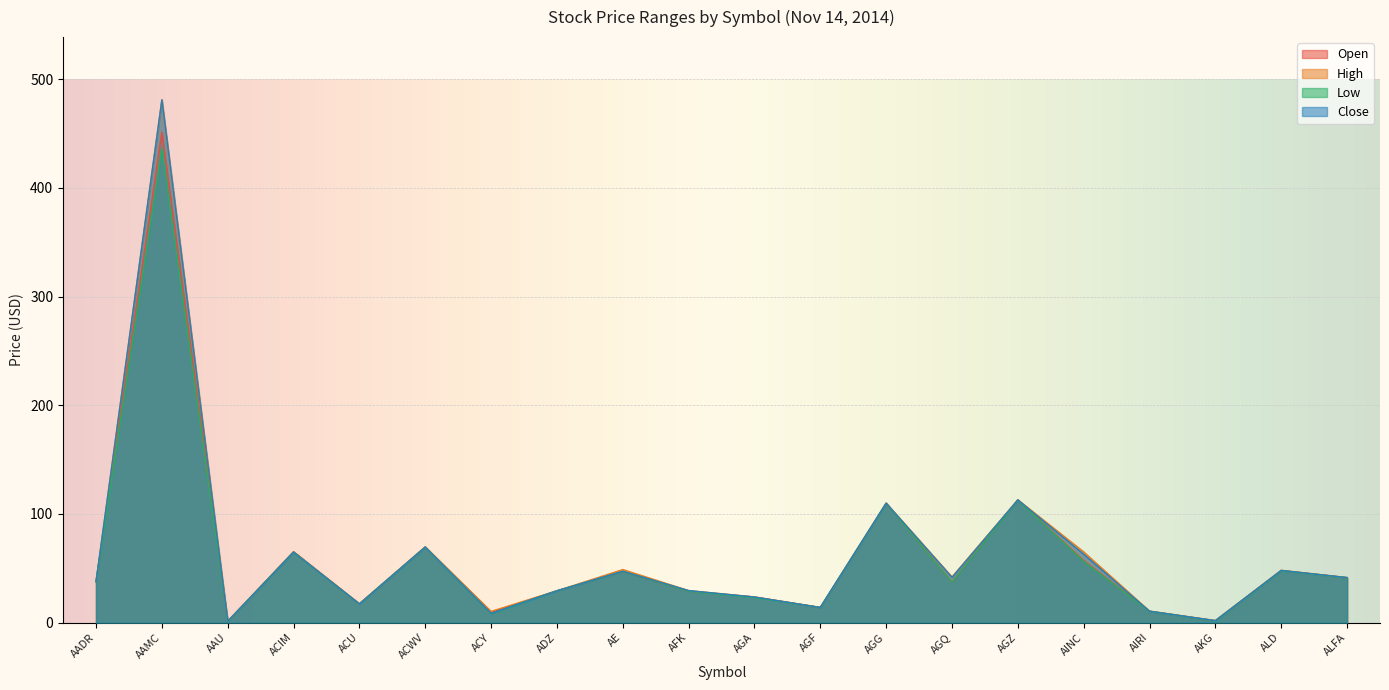

Is it true that Open equals 68.8 at ALD?

False